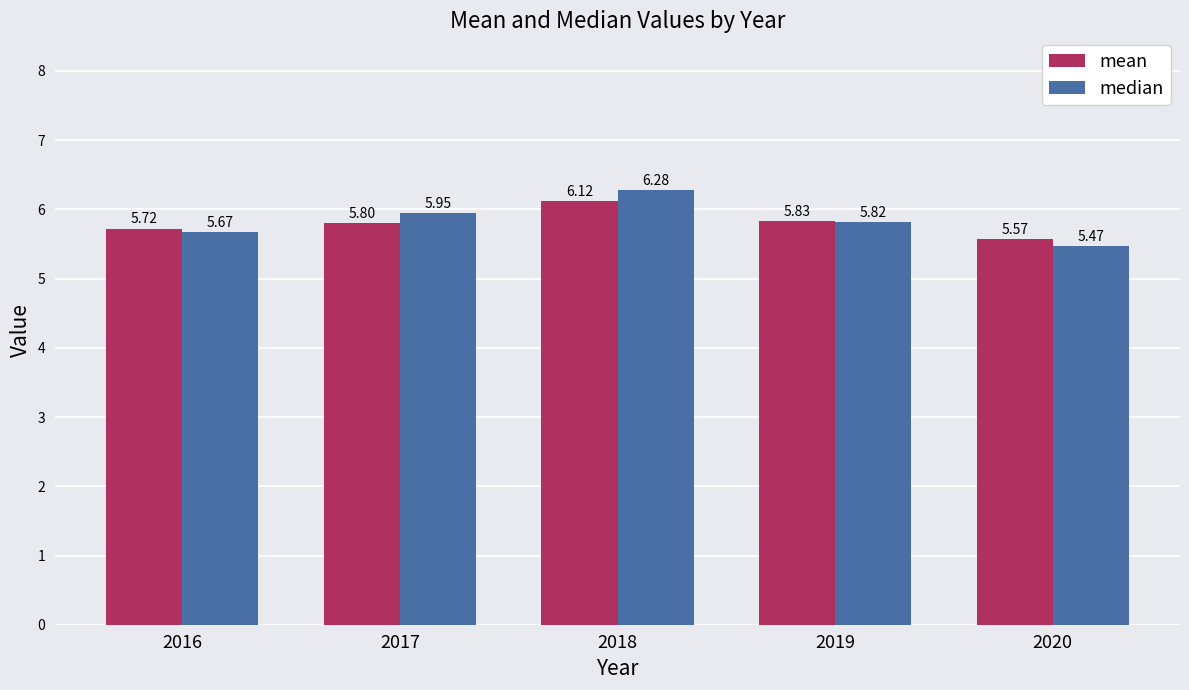

True or false: median has a value of 2.5 at 2016.

False